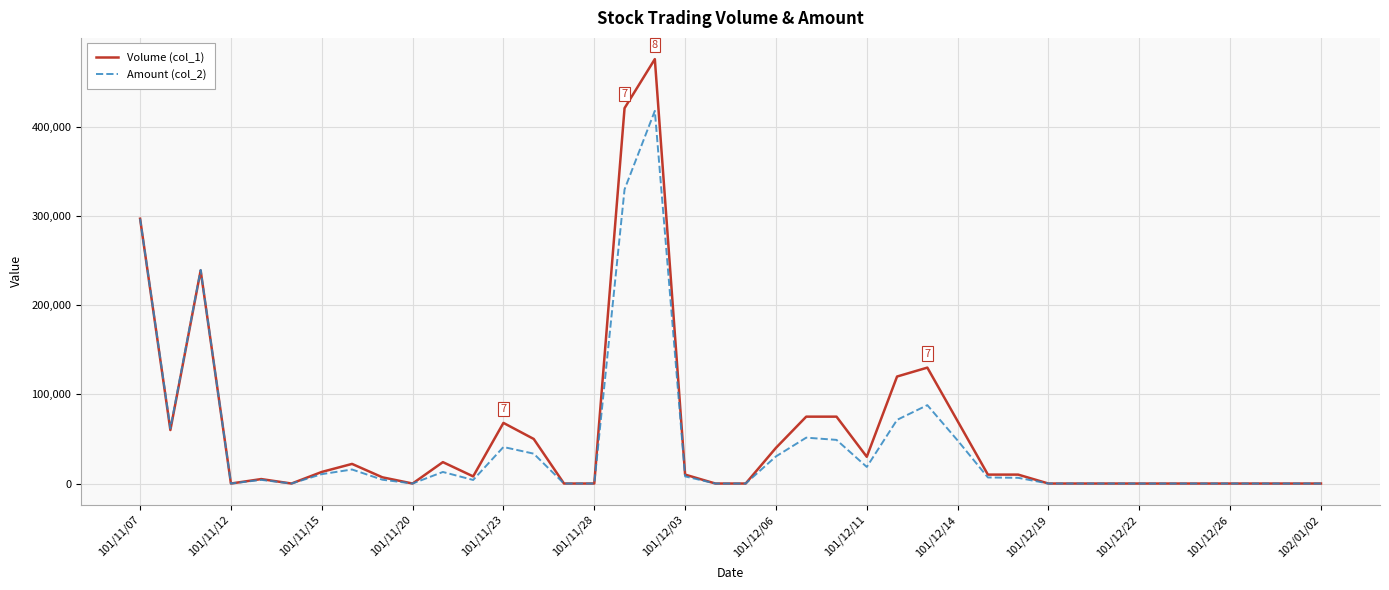

Rank the series by their maximum value, from highest to lowest.

Volume (col_1), Amount (col_2)